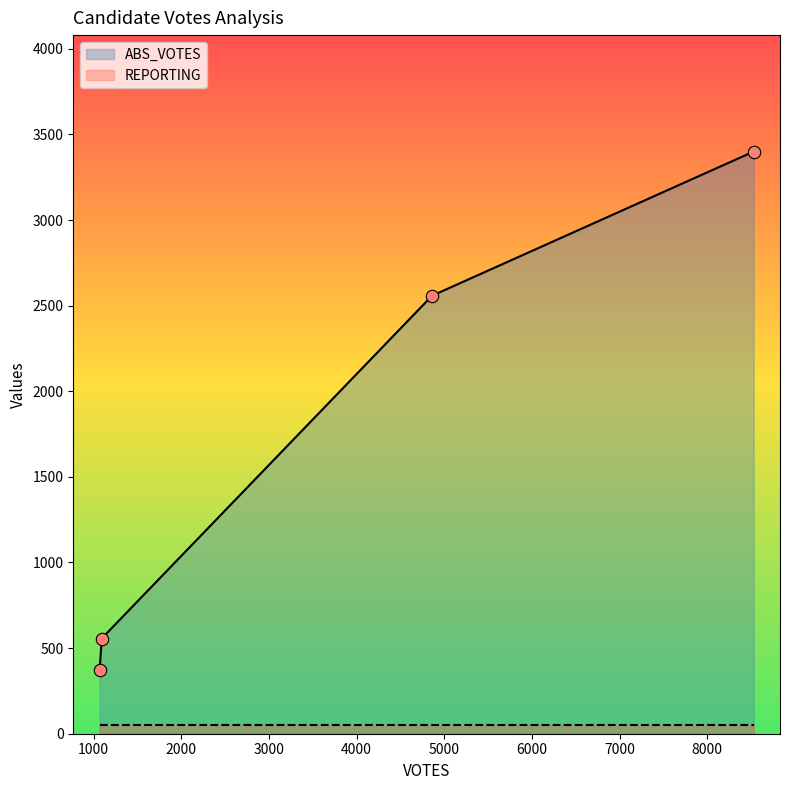

What is the lowest value of the ABS_VOTES series?

372.0